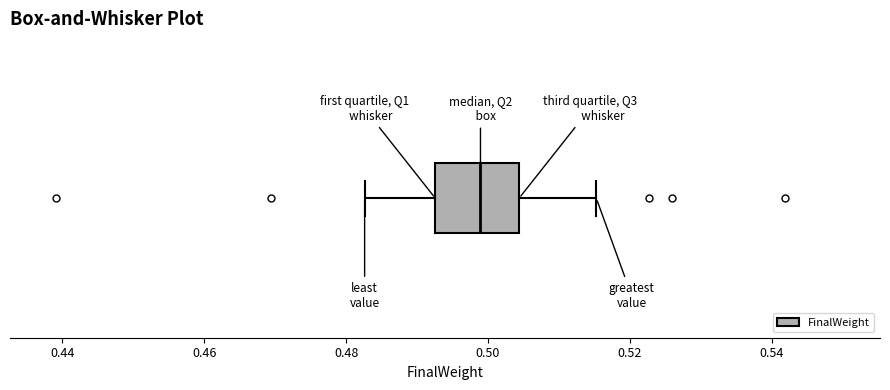

Where is the right edge of the box on the x-axis? The values are not printed on the chart, so give them approximately, as read against the axis.

0.504